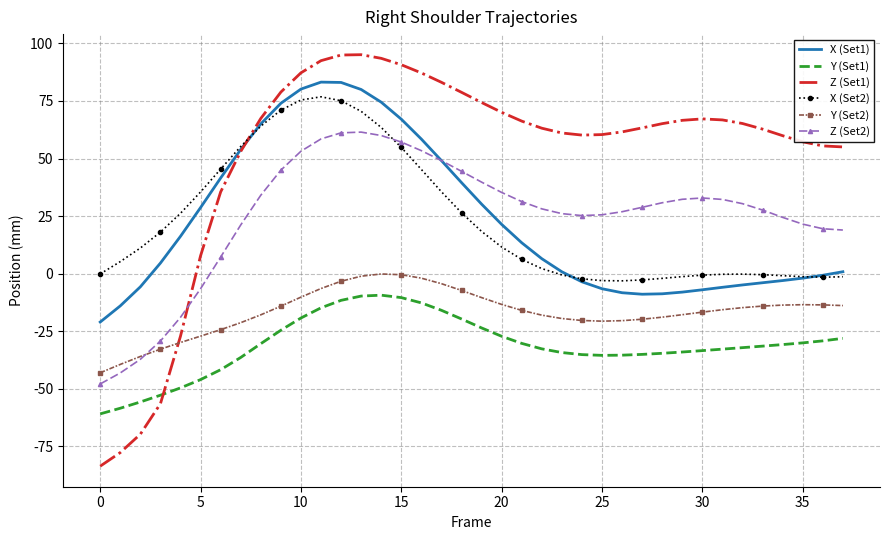

Which series has the widest spread of values?

Z (Set1)